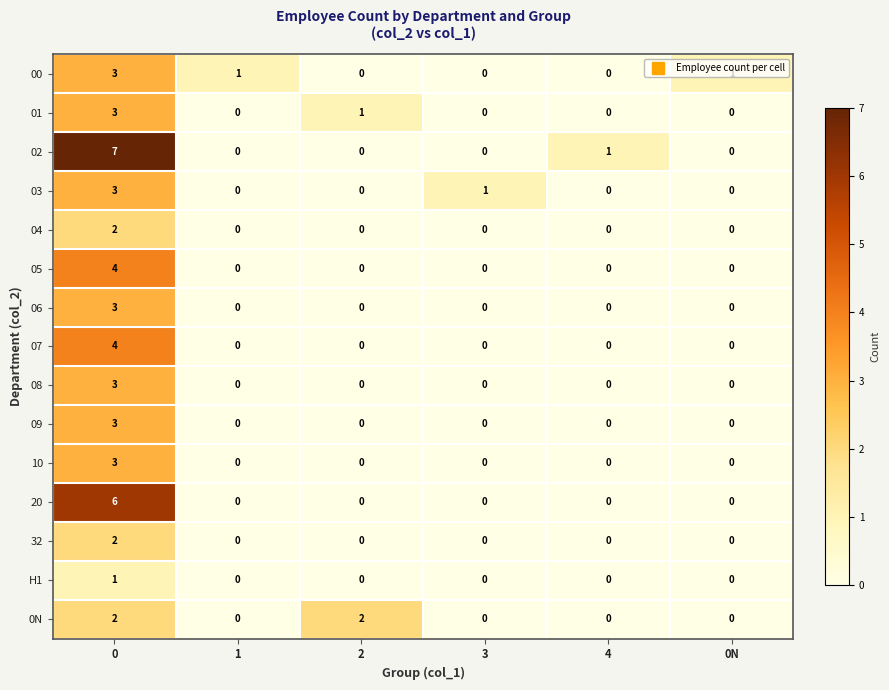

How many 20 values are between 0 and 1?

5